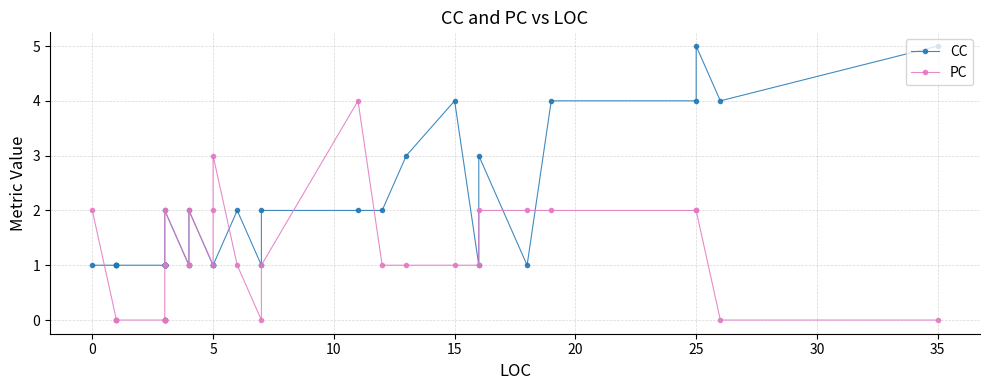

How many values in the PC series exceed 1?

11